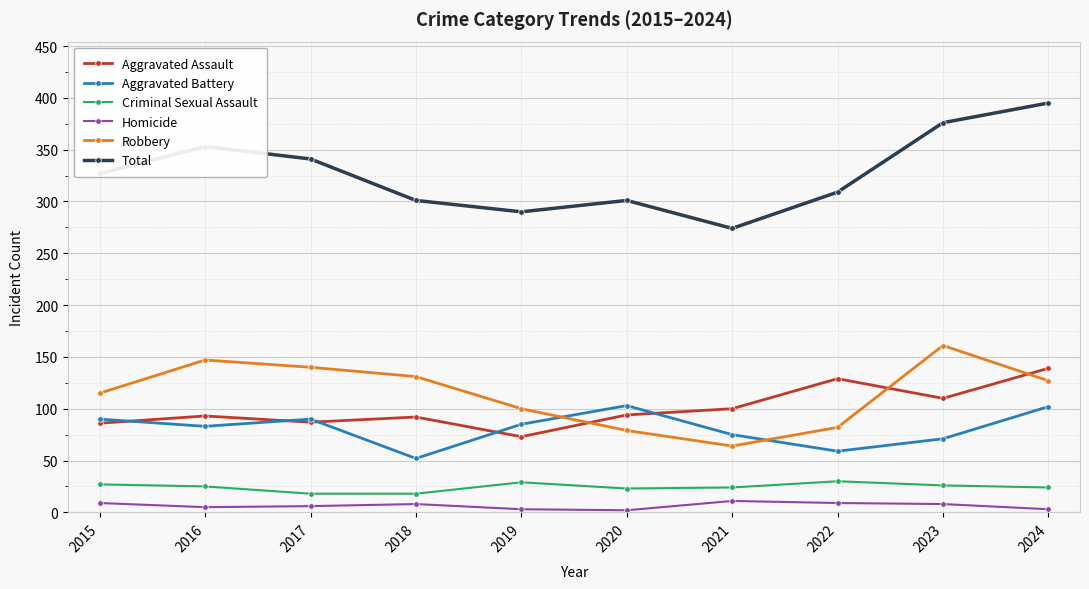

At how many categories does at least one series exceed 122?

10